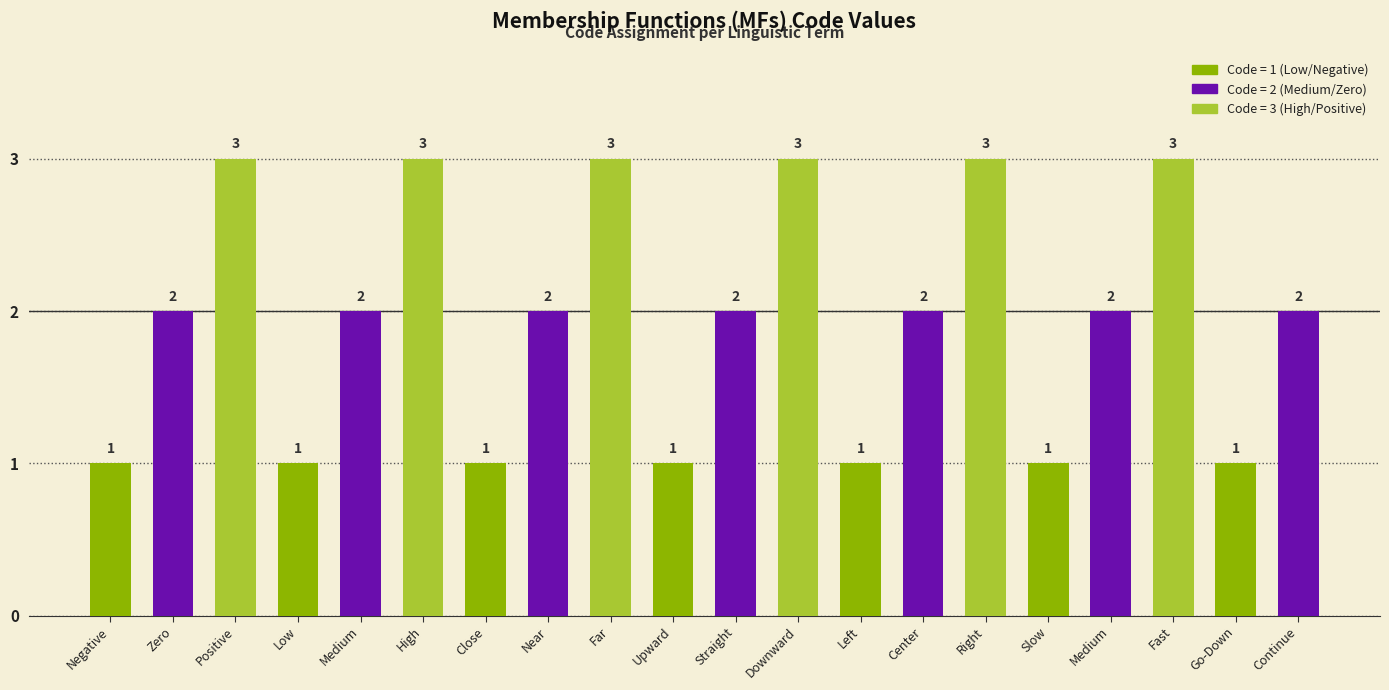

What is the change in value from Positive to Low?

-2